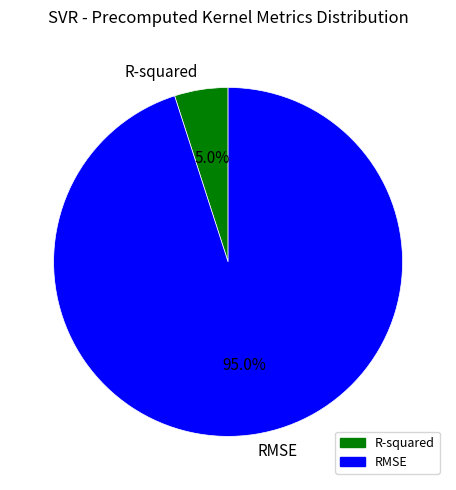

What is the total percentage of RMSE and R-squared?

100.0%